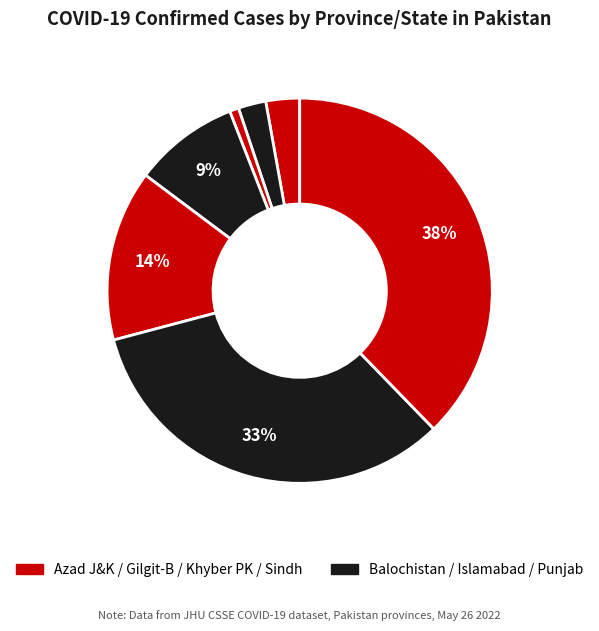

Count the number of slices in the pie.

7